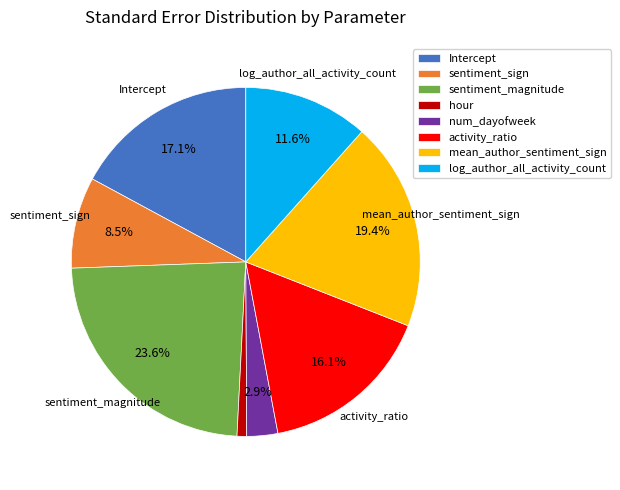

Rank the categories by value from lowest to highest.

hour, num_dayofweek, sentiment_sign, log_author_all_activity_count, activity_ratio, Intercept, mean_author_sentiment_sign, sentiment_magnitude